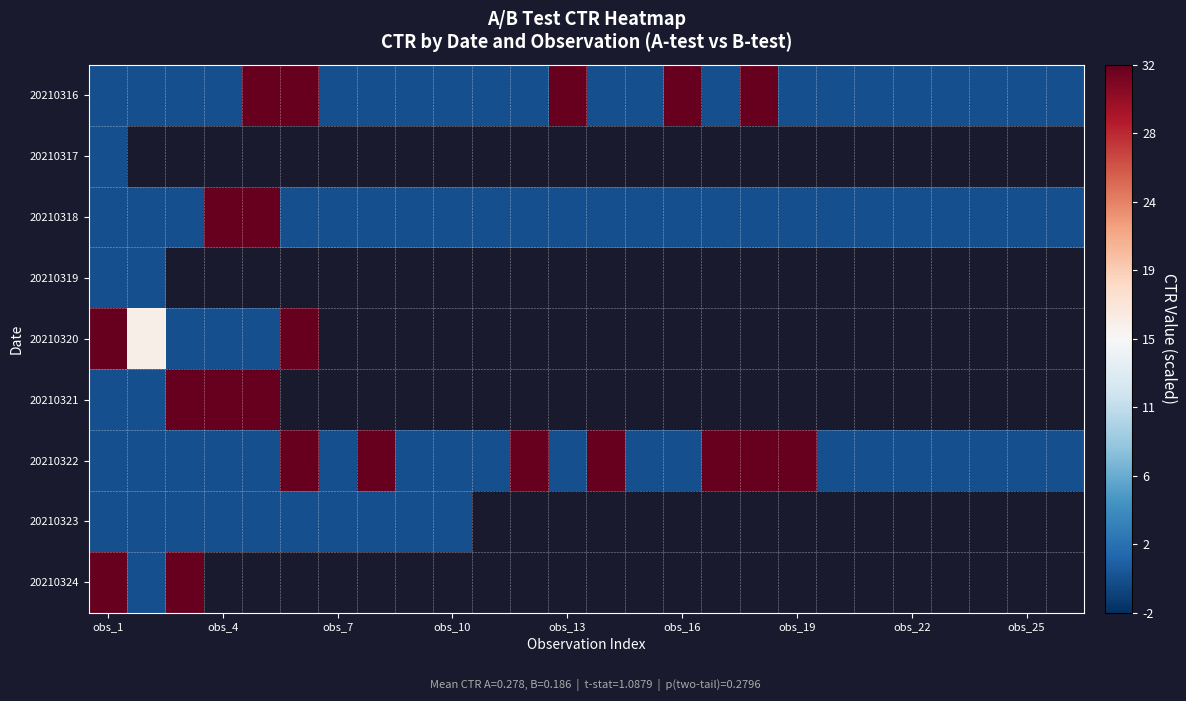

How many series are shown in this chart?

9